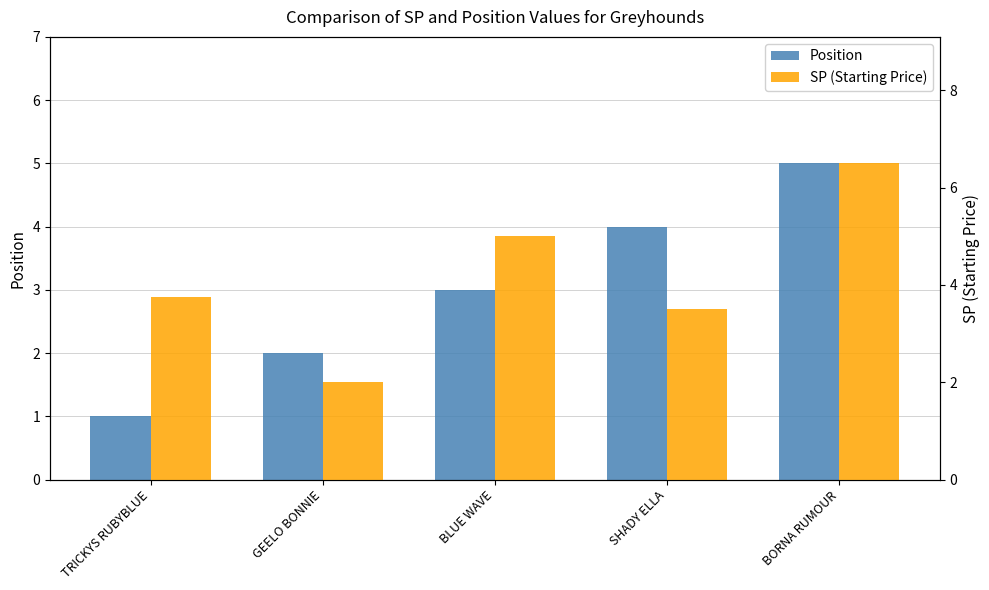

Is the value of SP (Starting Price) at SHADY ELLA greater than the value of Position at TRICKYS RUBYBLUE?

Yes